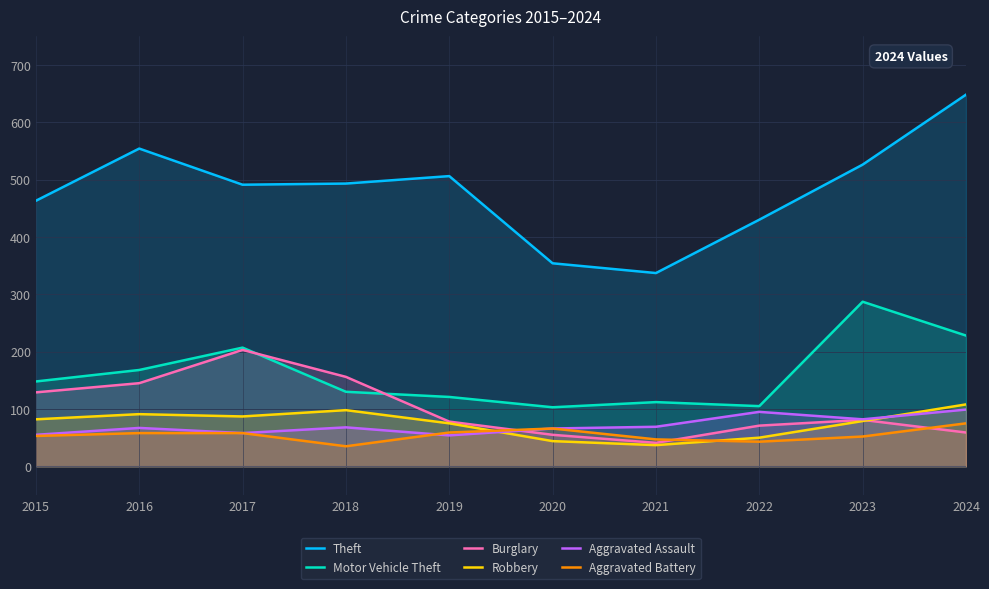

True or false: Theft has more than 0 interior local peaks.

True